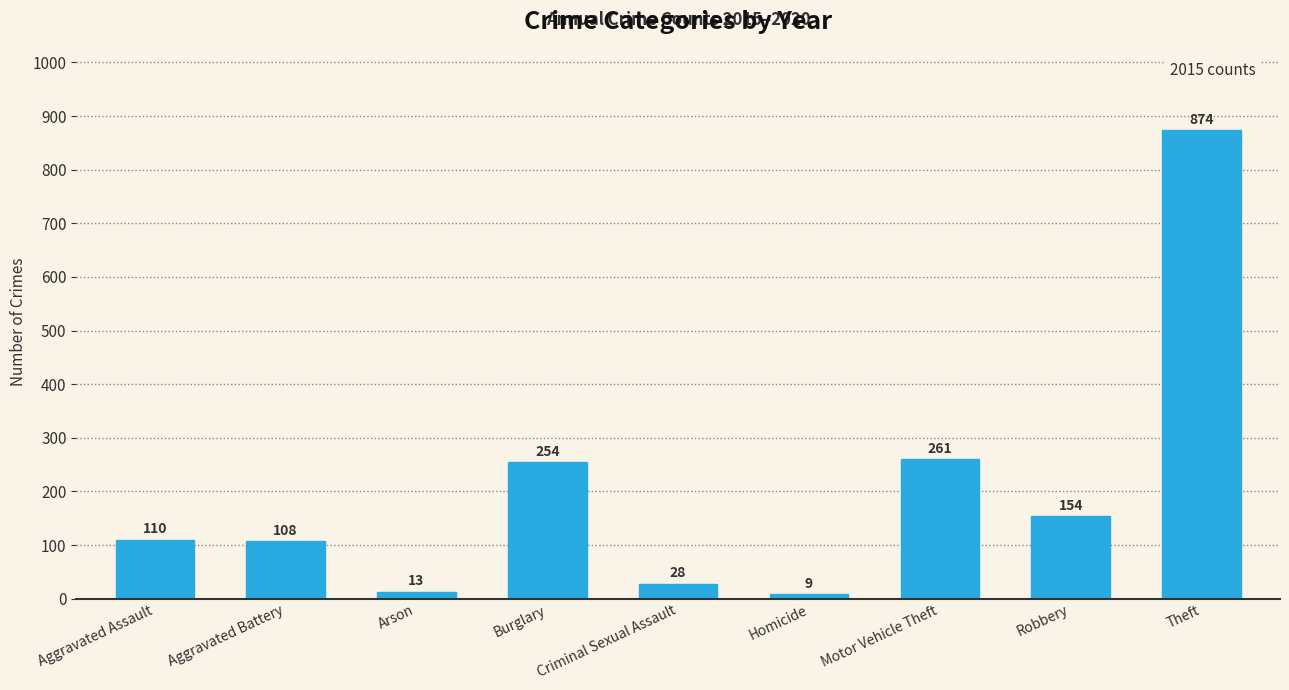

Where is the data nearest to the value 441?

Motor Vehicle Theft